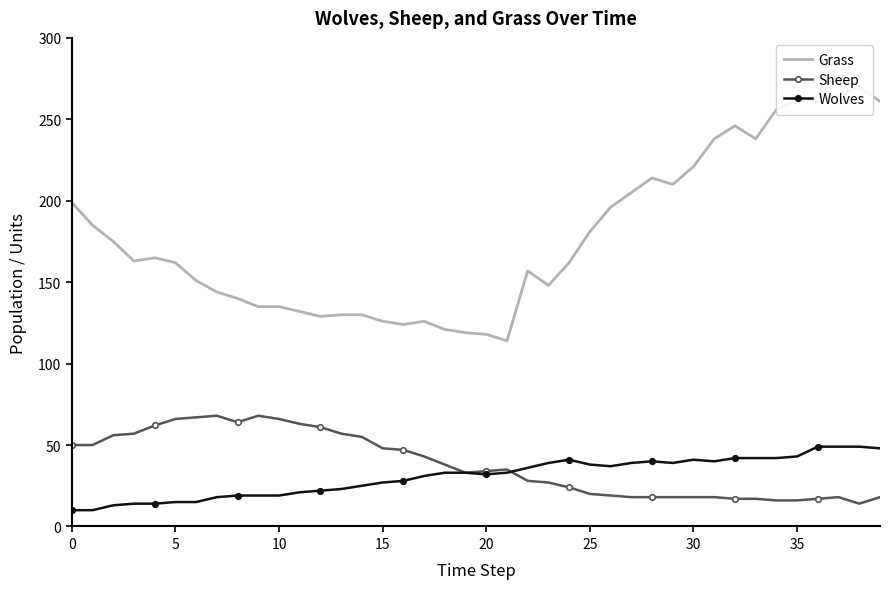

The value of Sheep at 0 is 50. True or false?

True